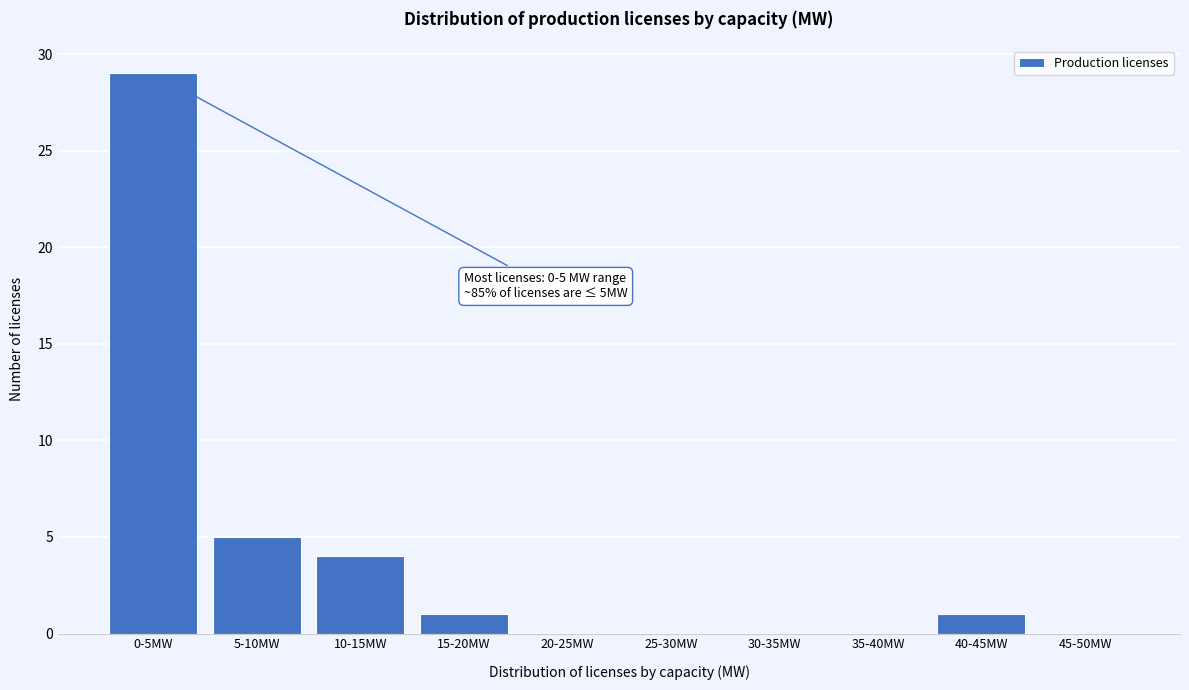

Reading left to right, what are all the values shown in this chart?

0-5MW=29	5-10MW=5	10-15MW=4	15-20MW=1	20-25MW=0	25-30MW=0	30-35MW=0	35-40MW=0	40-45MW=1	45-50MW=0